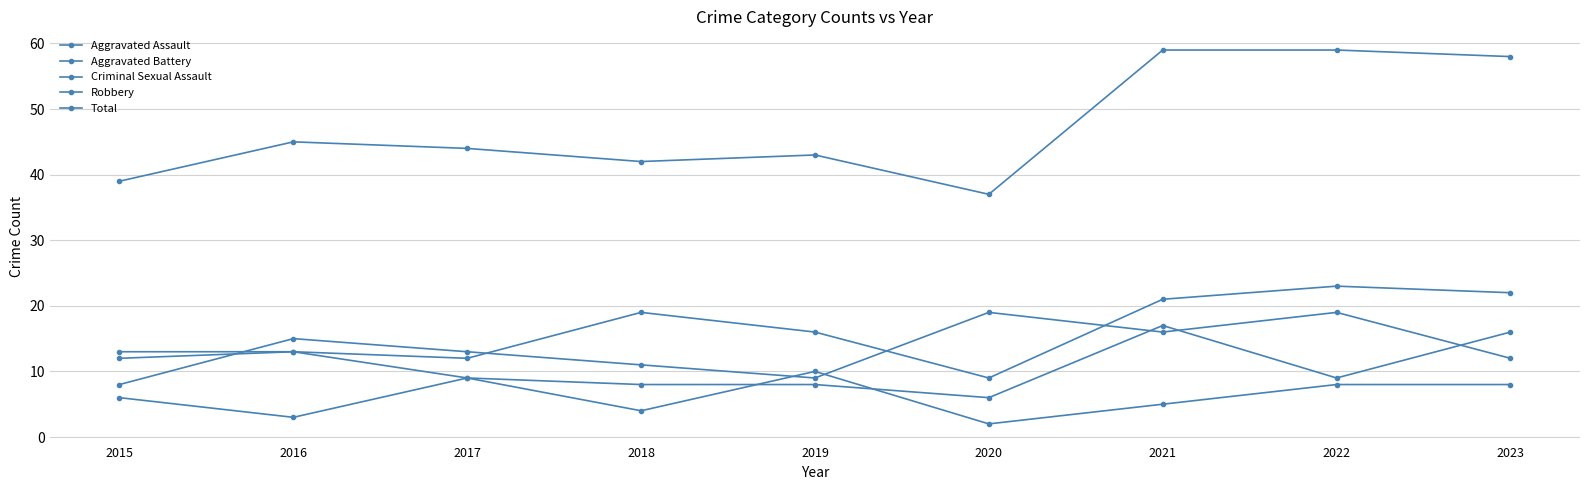

True or false: Robbery and Total intersect in this chart.

False